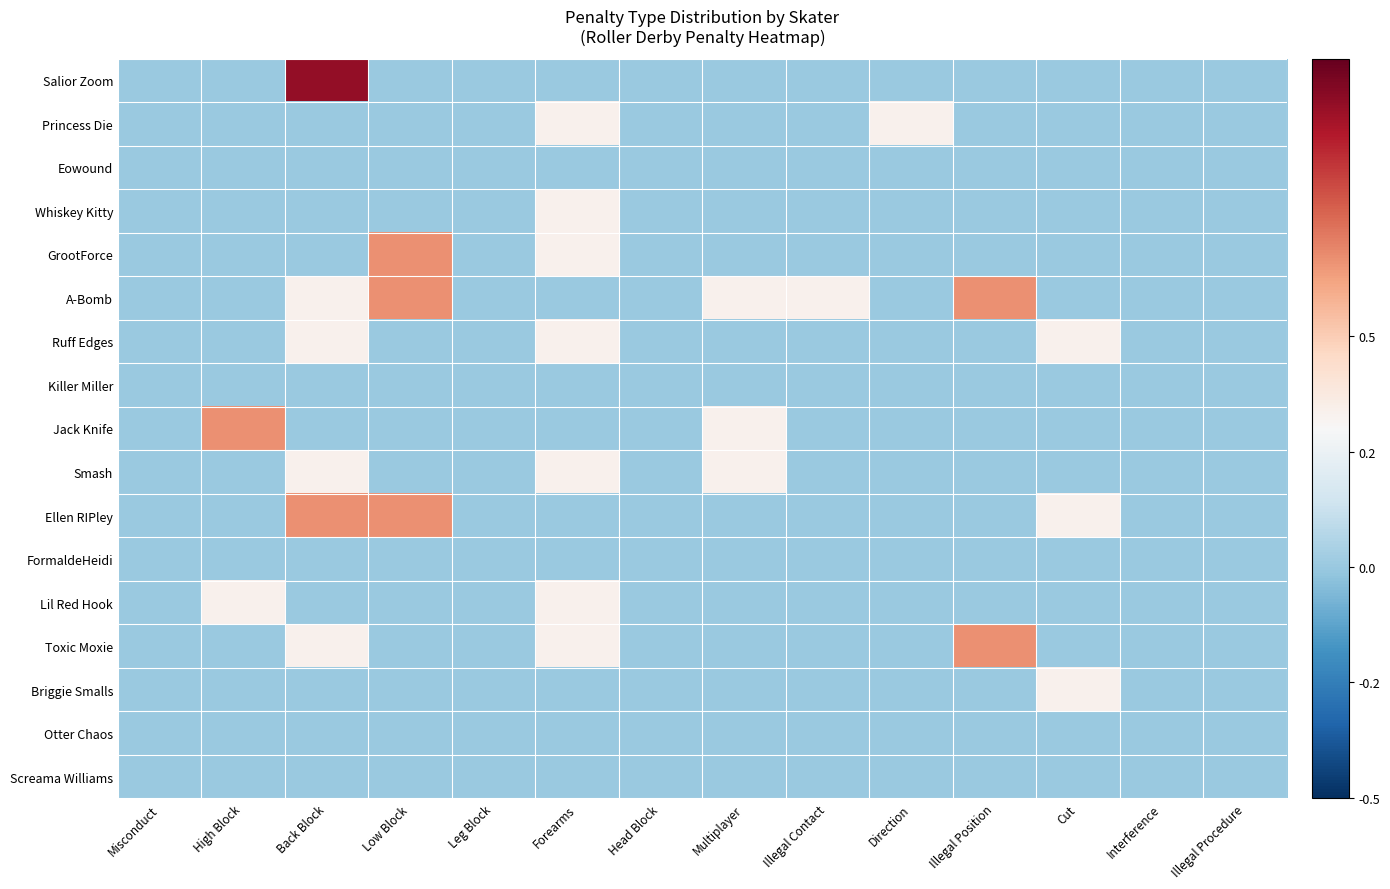

Which series has the largest range (max minus min)?

Salior Zoom